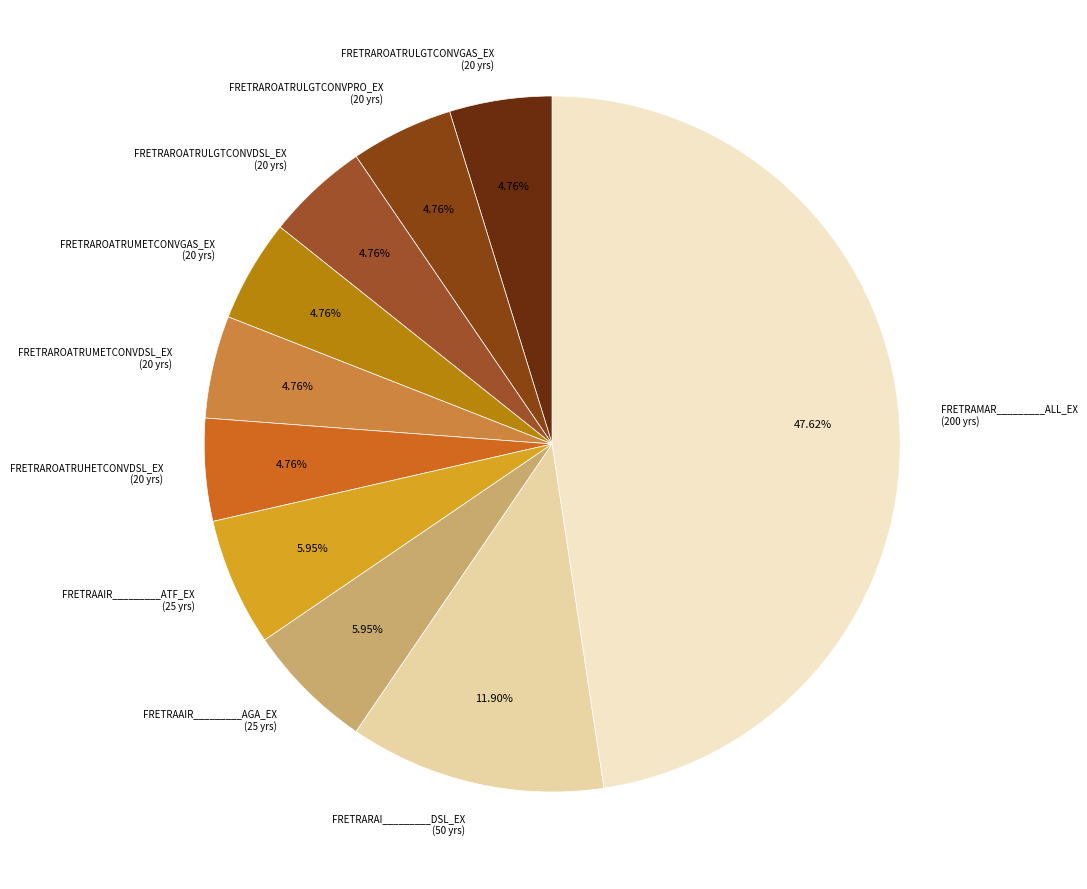

To the nearest percent, what portion does FRETRAMAR_________ALL_EX represent?

48%